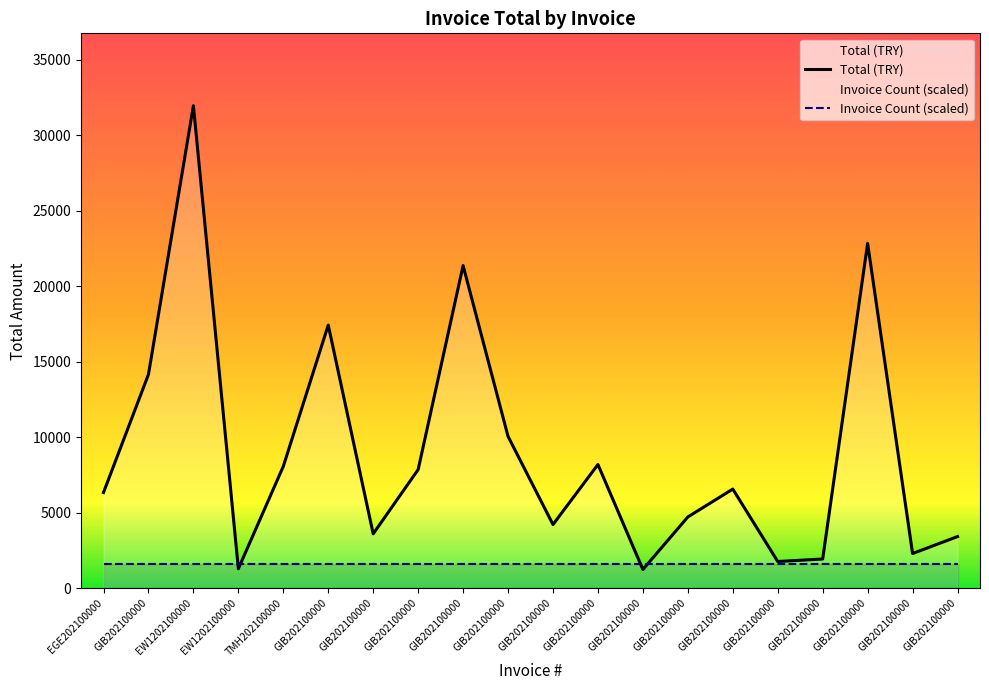

Does the chart display data point markers on the line(s)?

No